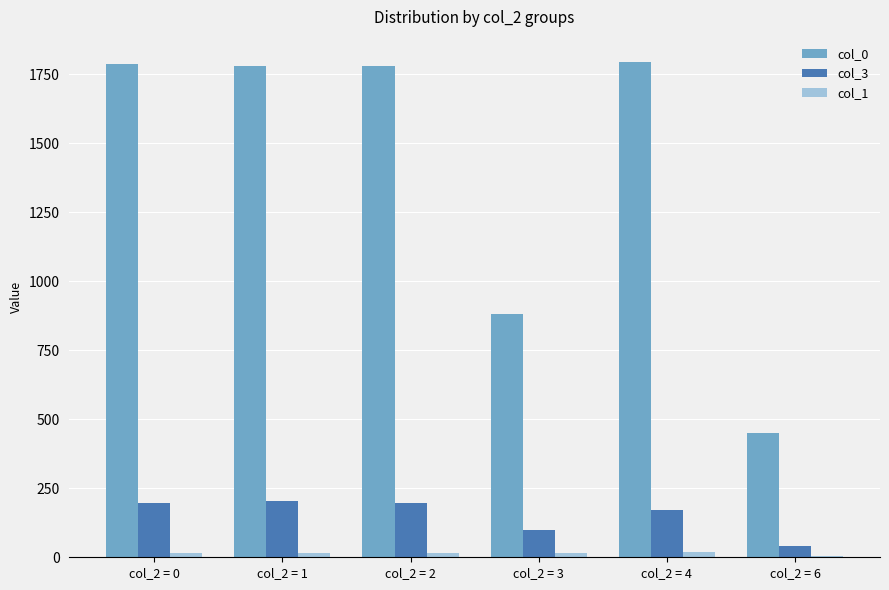

True or false: col_3 has a value of 195 at col_2 = 0.

True